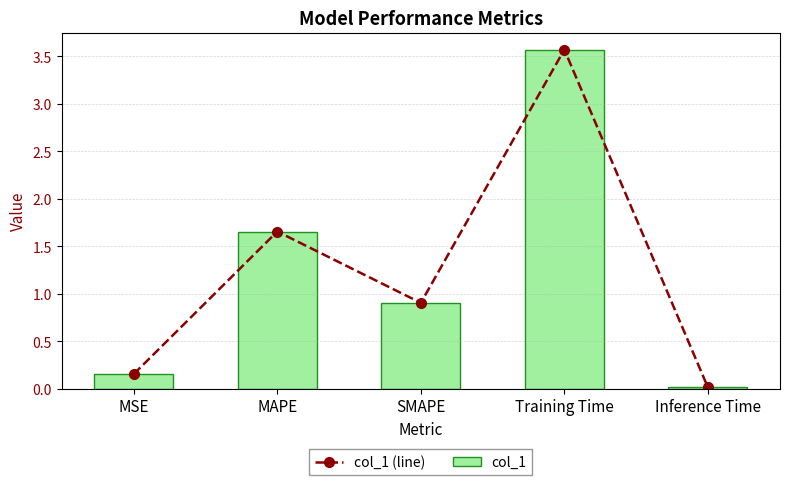

True or false: col_1 has a value of 3.6 at Training Time.

True